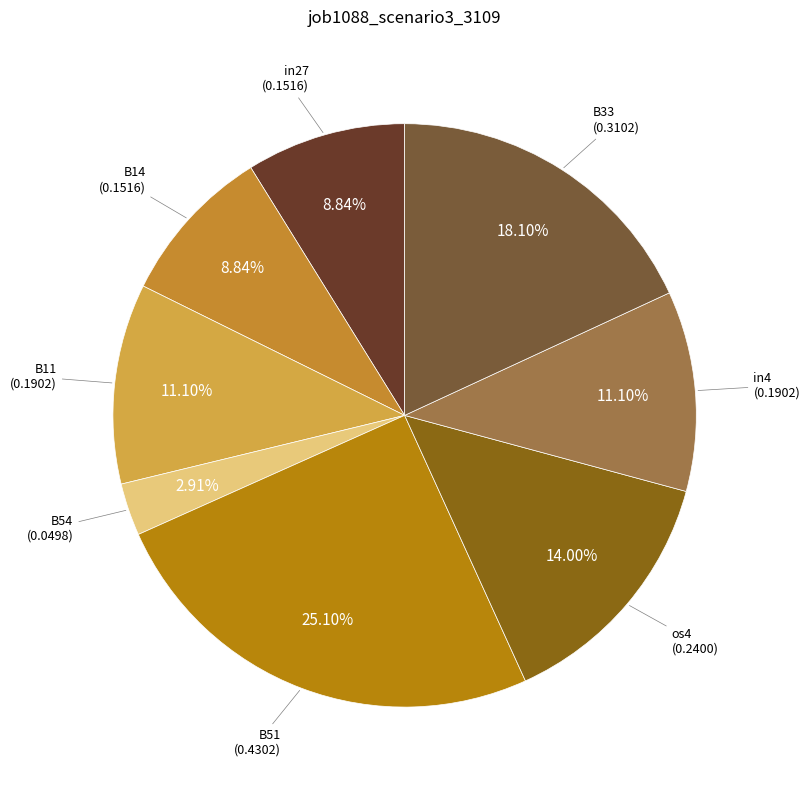

How many segments does this pie chart have?

8